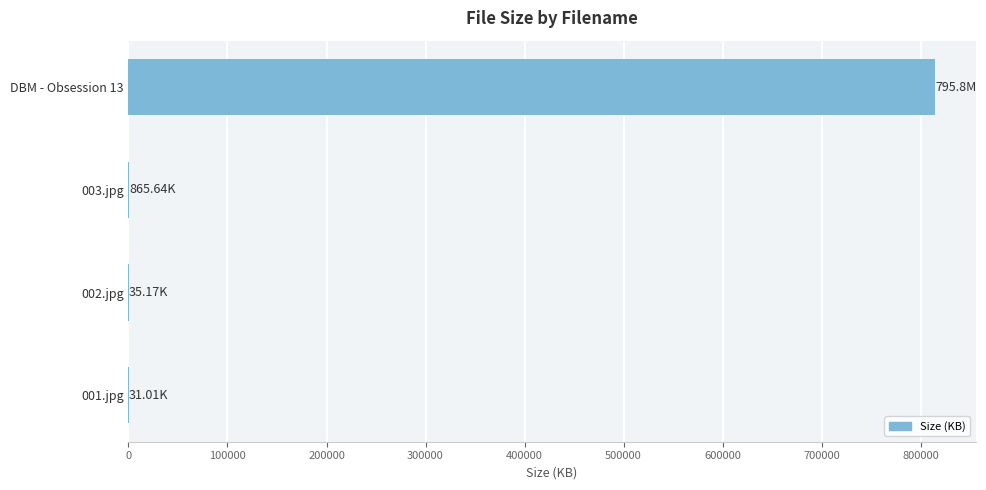

What is the sum of all values?

815831.0